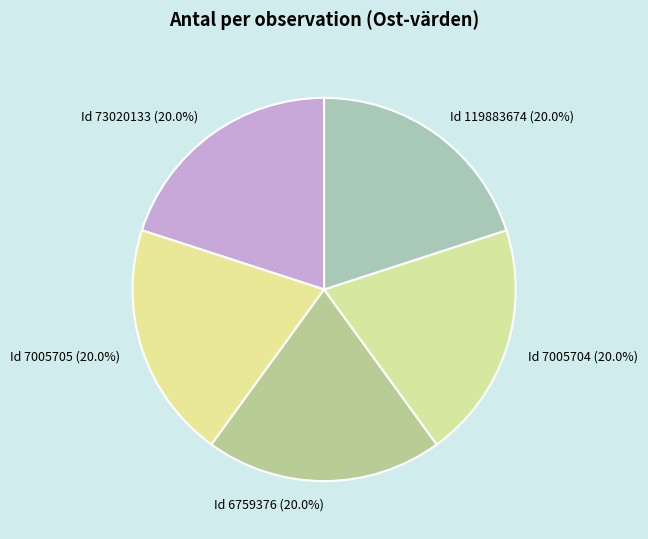

Does any single category account for the majority?

No